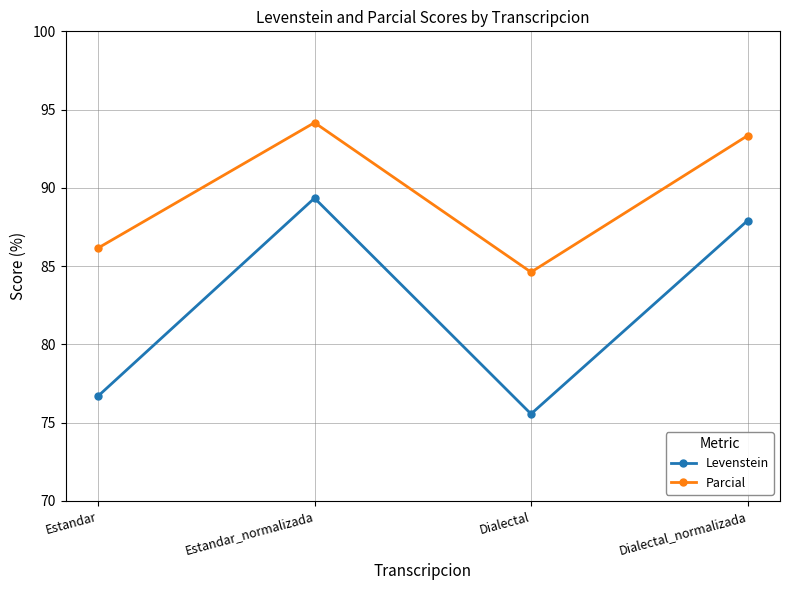

At Estandar, list the series in order from largest to smallest.

Parcial, Levenstein